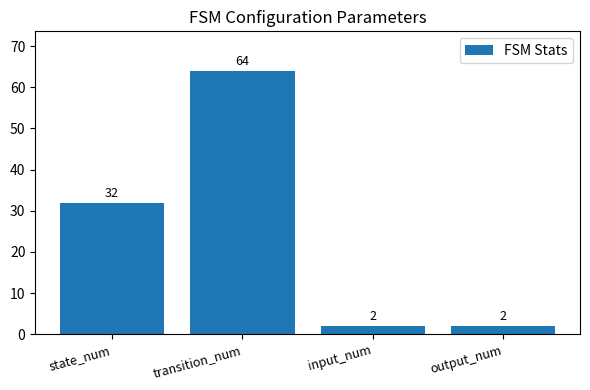

The chart shows a value of 64 at transition_num. True or false?

True